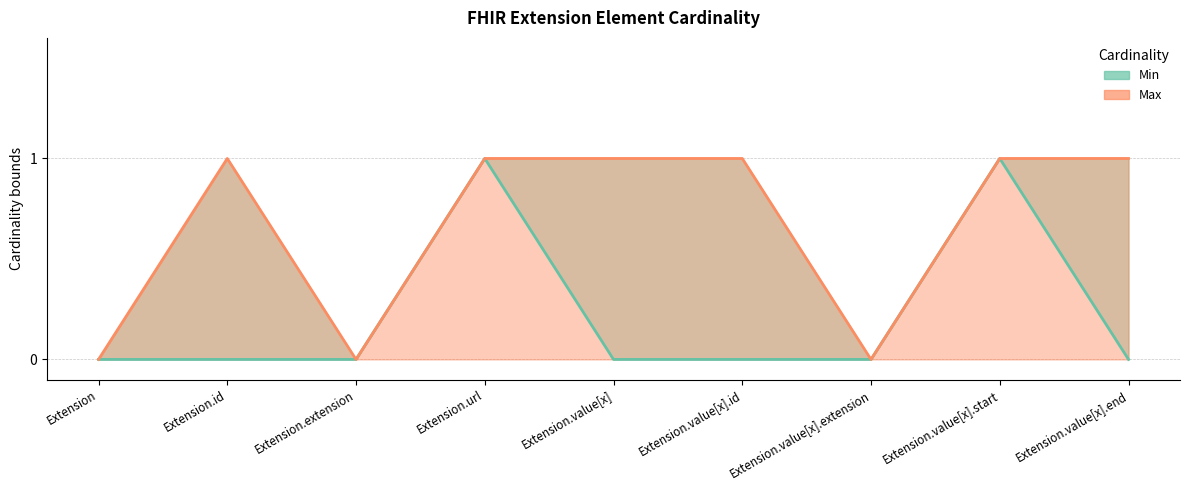

What is the label of the 1st point from the left?

Extension